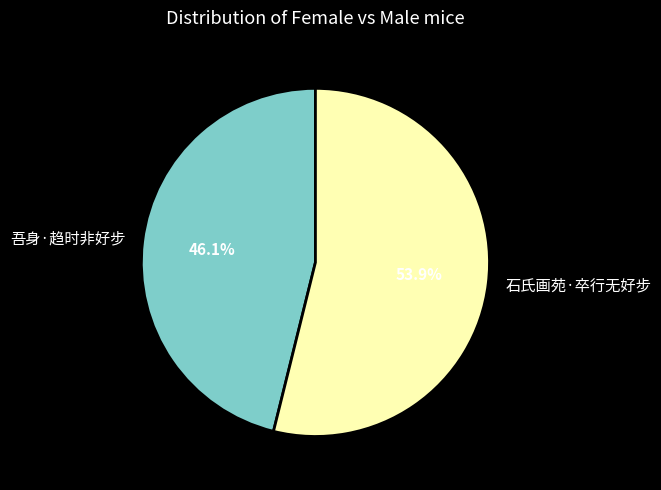

True or false: 石氏画苑·卒行无好步 accounts for 67% of the total.

False